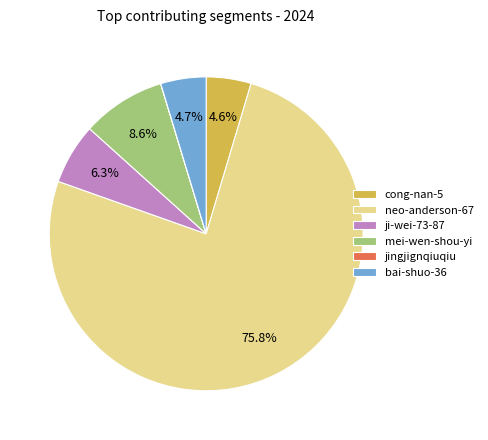

Between bai-shuo-36 and mei-wen-shou-yi, which is larger?

mei-wen-shou-yi